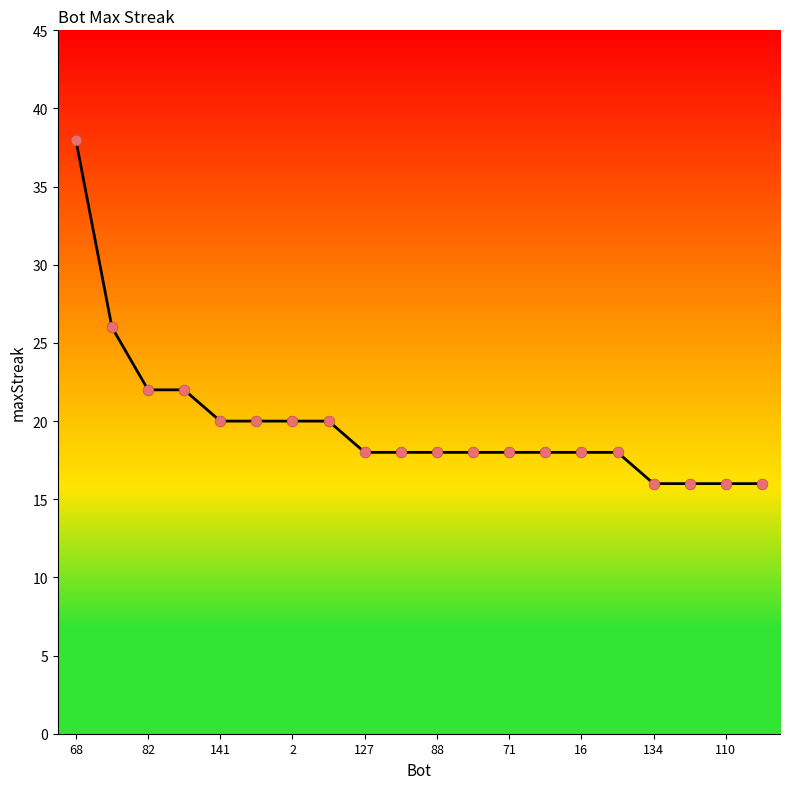

What is the minimum value shown in the chart?

16